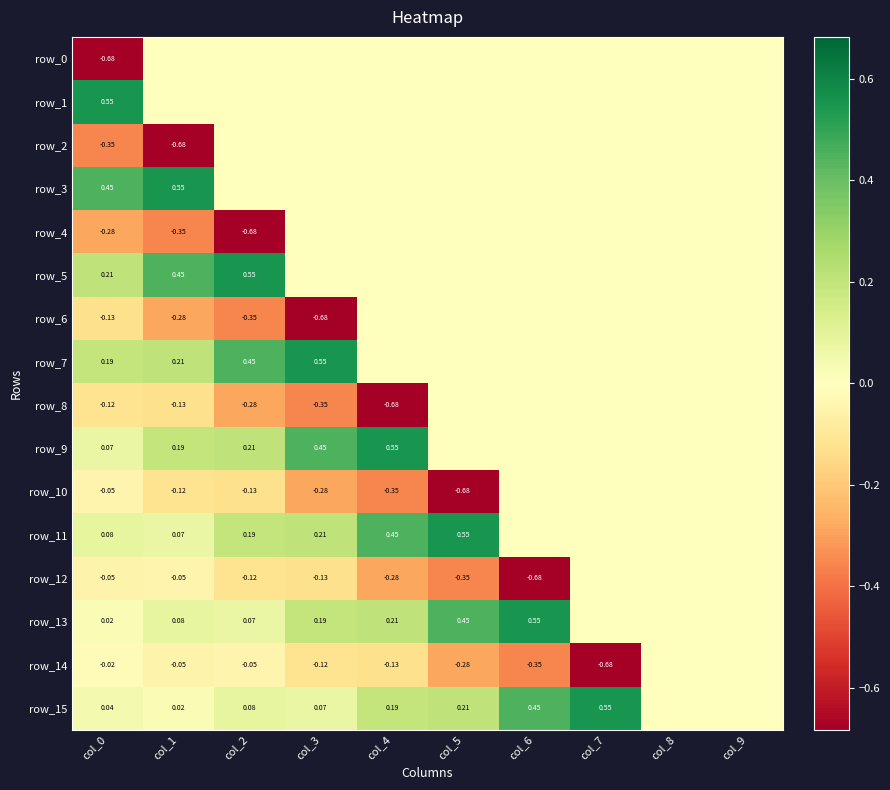

What is the total value across all series at col_1?

-0.1